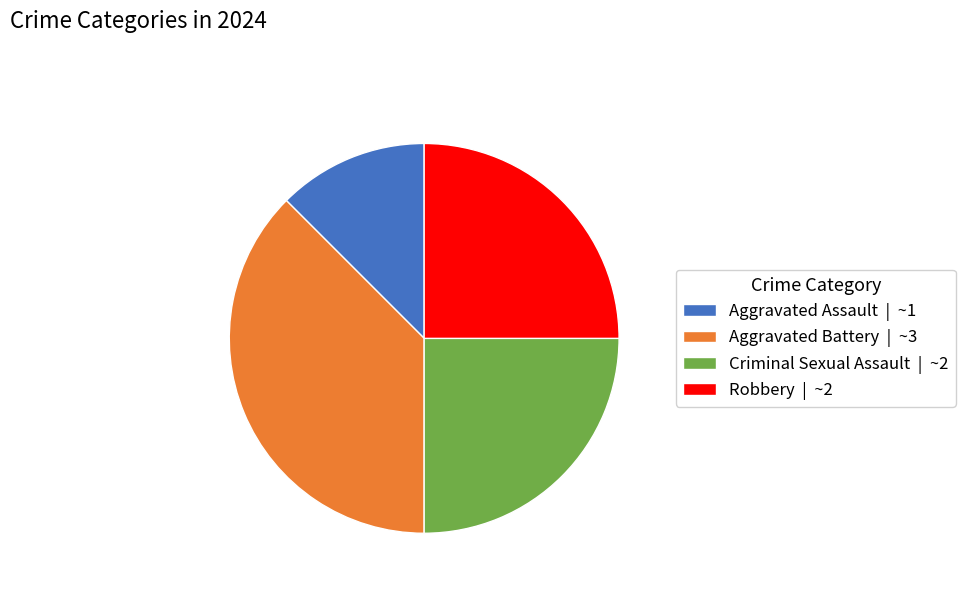

Count the number of slices in the pie.

4